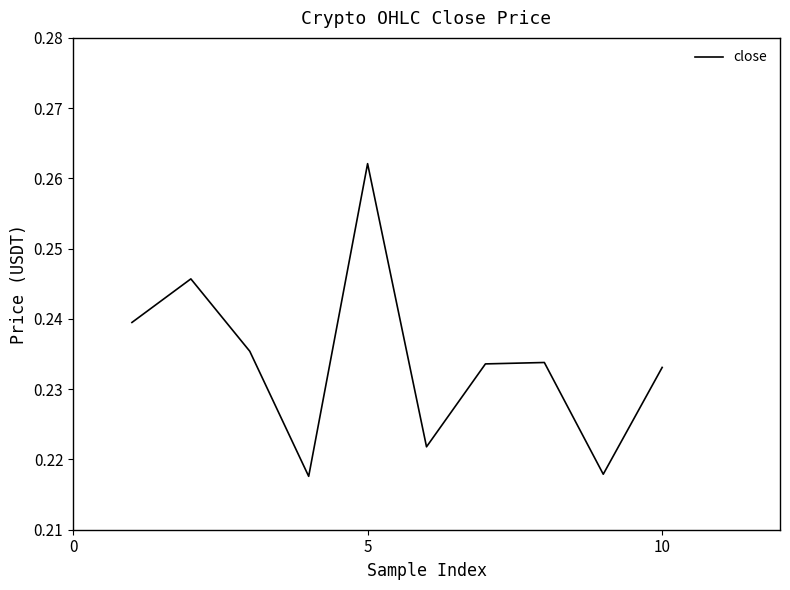

Count the number of categories in the chart.

10